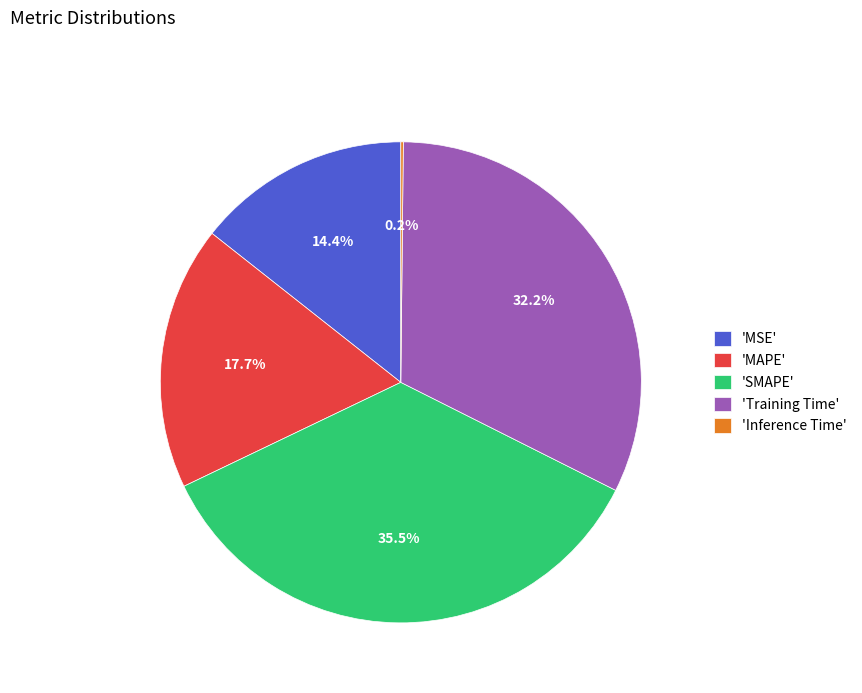

What is the largest slice in the pie chart?

'SMAPE'